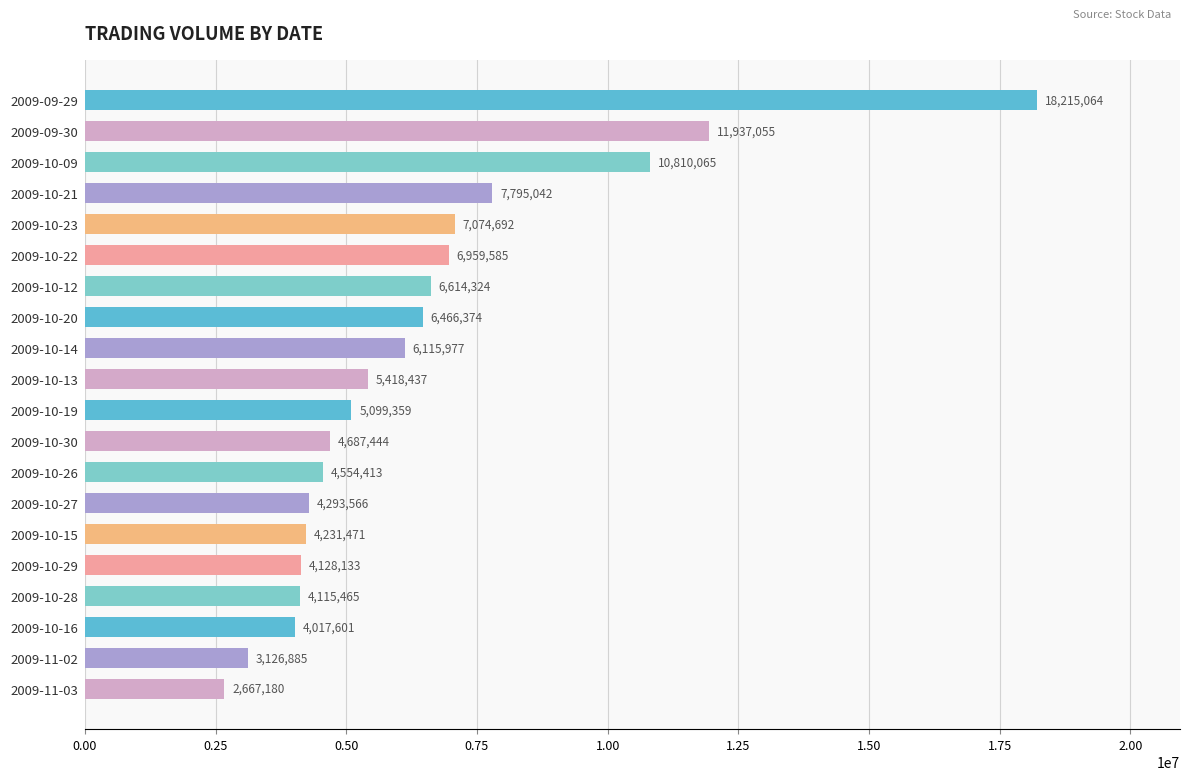

What is the label of the 5th bar from the bottom?

2009-10-29